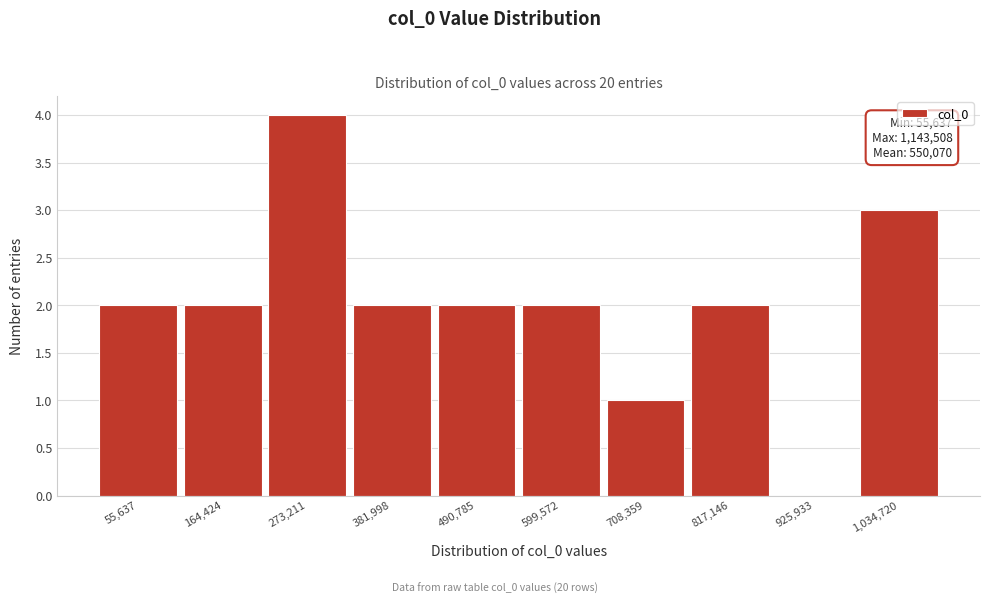

Reading right to left, extract all data points from this chart.

1,034,720=3	925,933=0	817,146=2	708,359=1	599,572=2	490,785=2	381,998=2	273,211=4	164,424=2	55,637=2